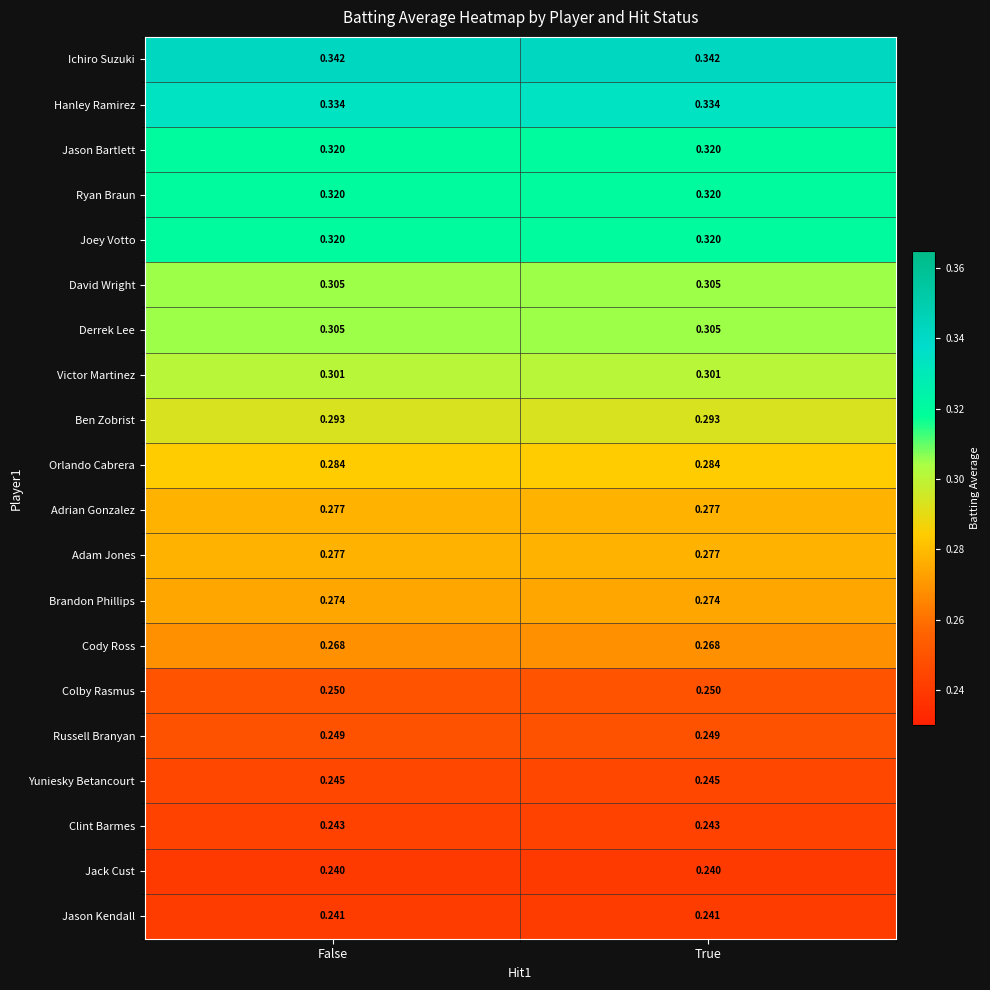

Is the value of Jason Kendall at False greater than the value of Yuniesky Betancourt at False?

No